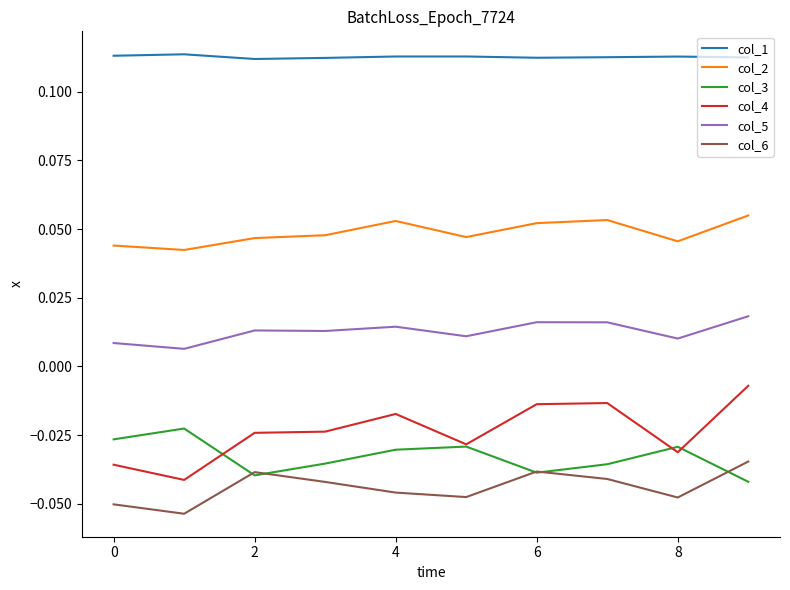

True or false: col_2 and col_5 cross at least once.

False